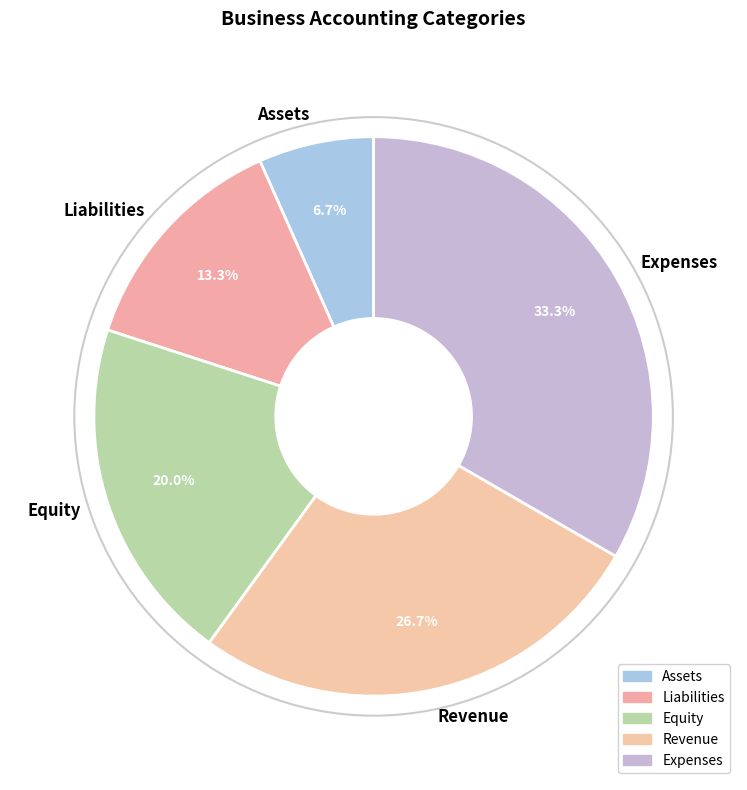

What portion of the pie excludes Equity?

80.0%